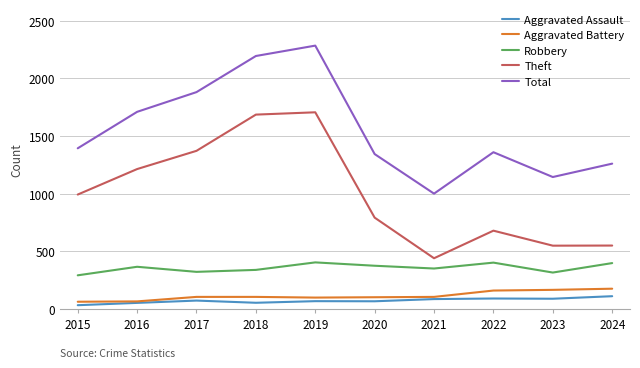

At which label is Total closest to 1641?

2016